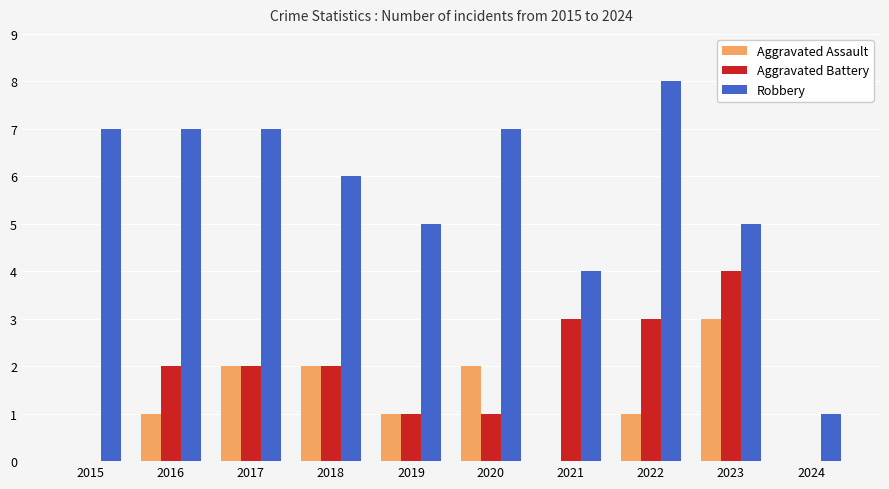

How many groups of bars are there?

10